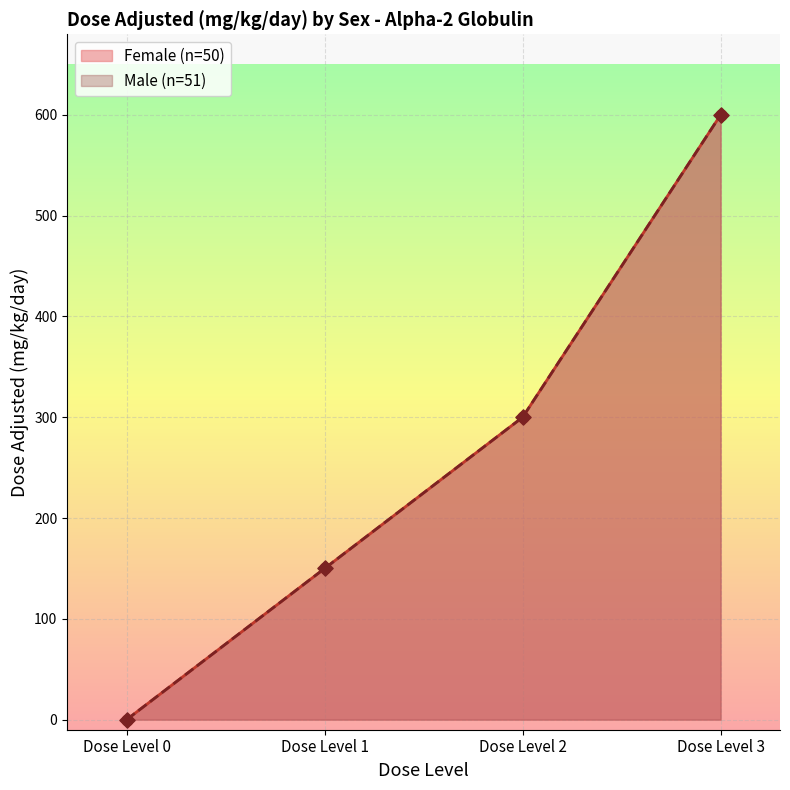

Which series contains the lowest Y value?

Female (n=50)